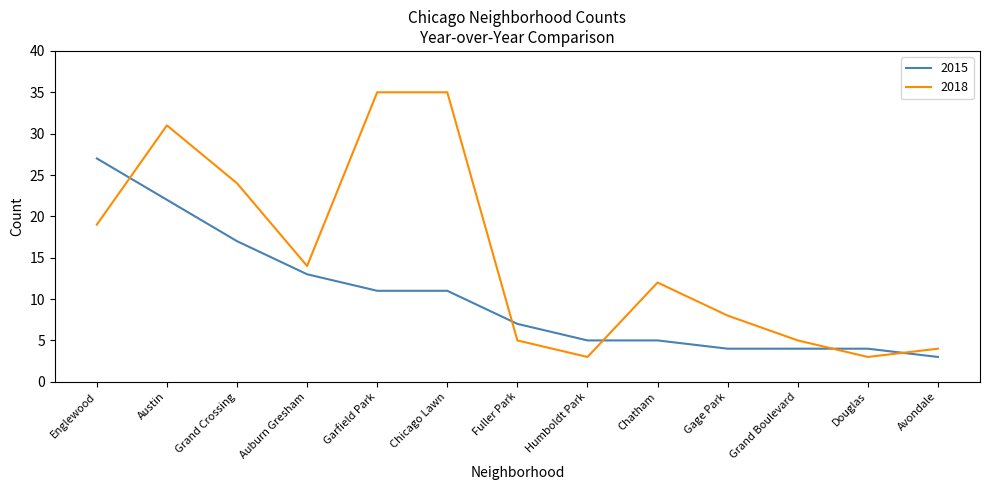

At which category is the sum across all series the highest?

Austin